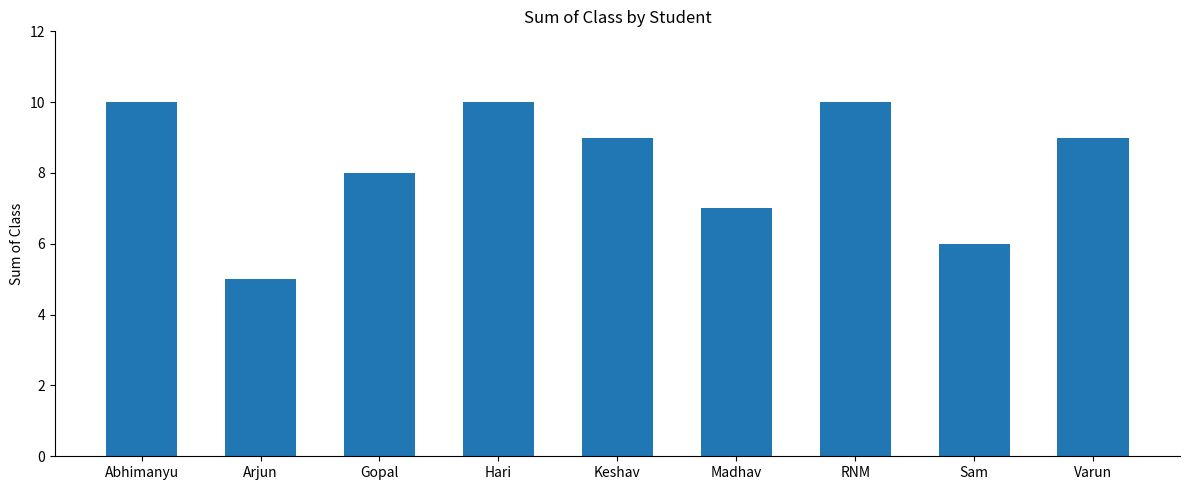

Reading left to right, extract all data points from this chart.

10	5	8	10	9	7	10	6	9